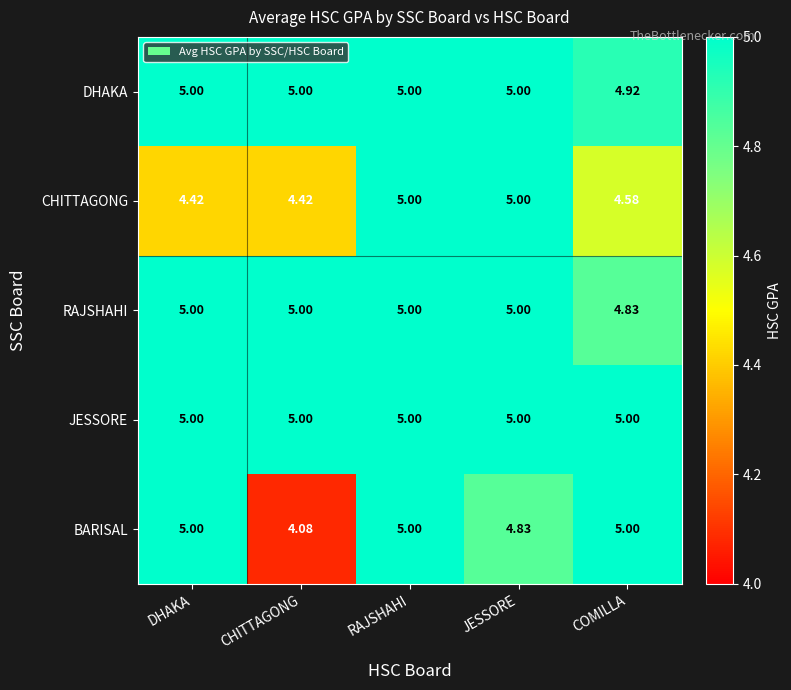

Between CHITTAGONG and JESSORE, which series saw the biggest shift?

BARISAL